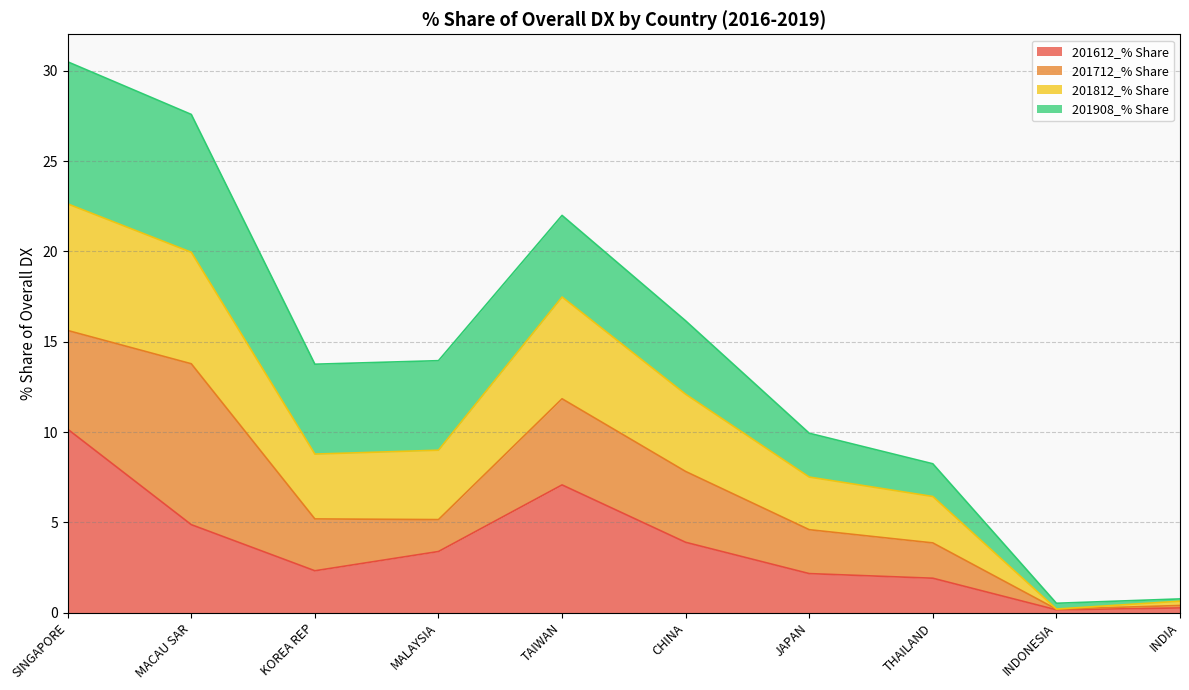

Which category has the highest value in the 201612_% Share series?

SINGAPORE